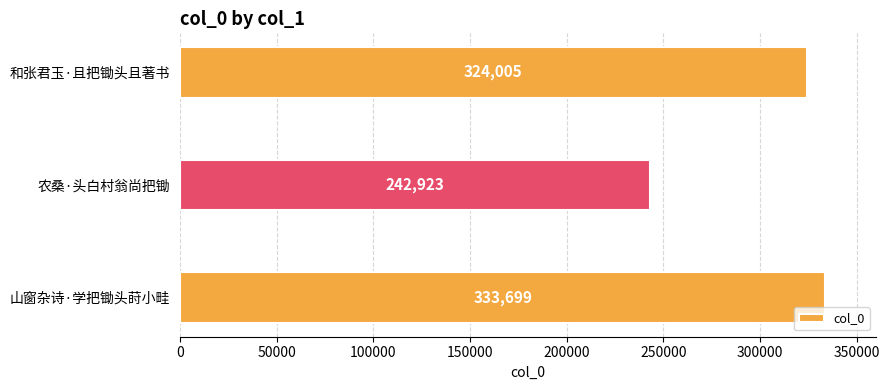

What value does the data have at 山窗杂诗·学把锄头莳小畦?

333699